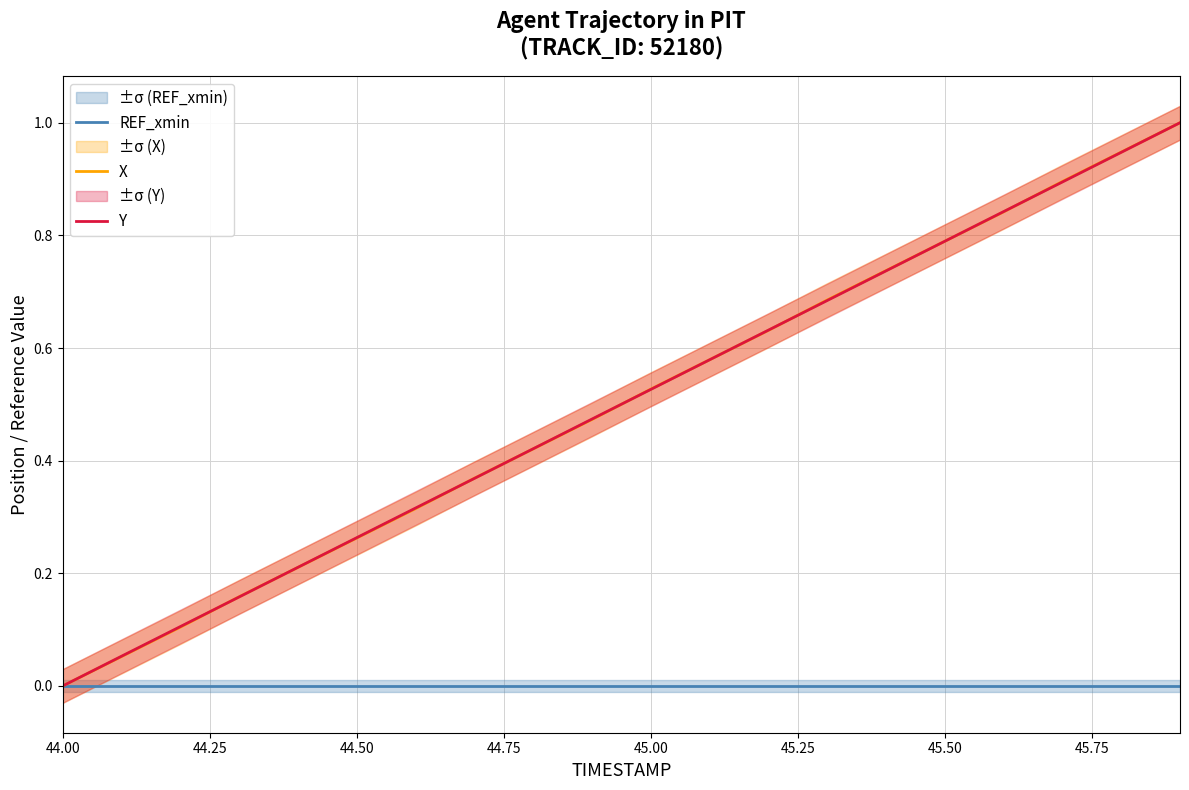

True or false: X has a value of 0.1 at 12.

False